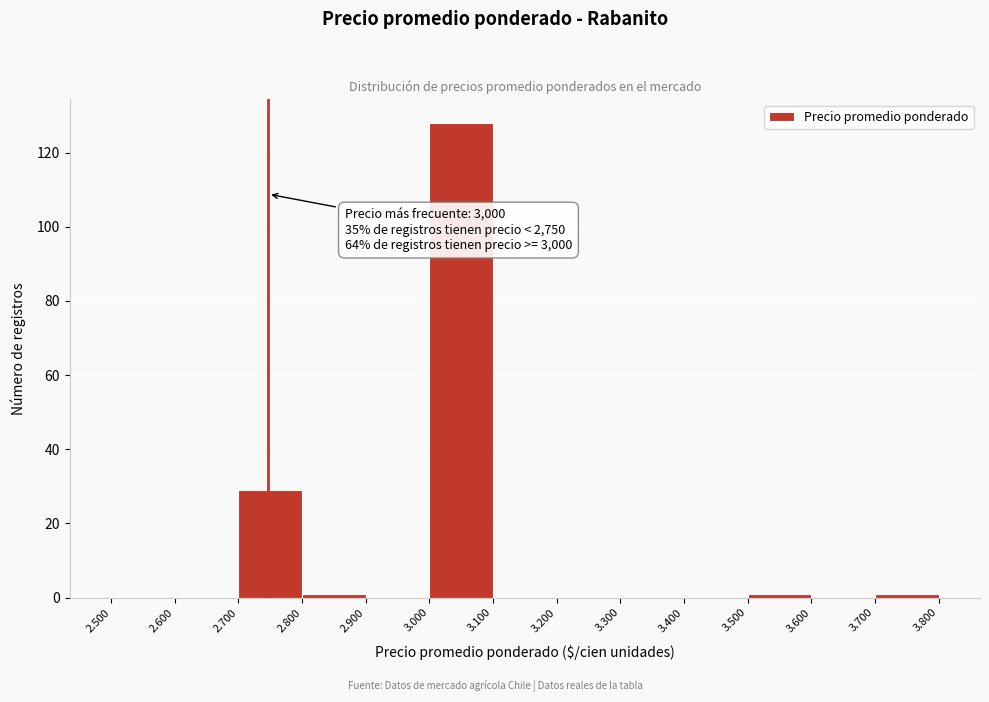

Reading right to left, what are all the values shown in this chart?

3.700=1	3.600=0	3.500=1	3.400=0	3.300=0	3.200=0	3.100=0	3.000=128	2.900=0	2.800=1	2.700=29	2.600=0	2.500=0